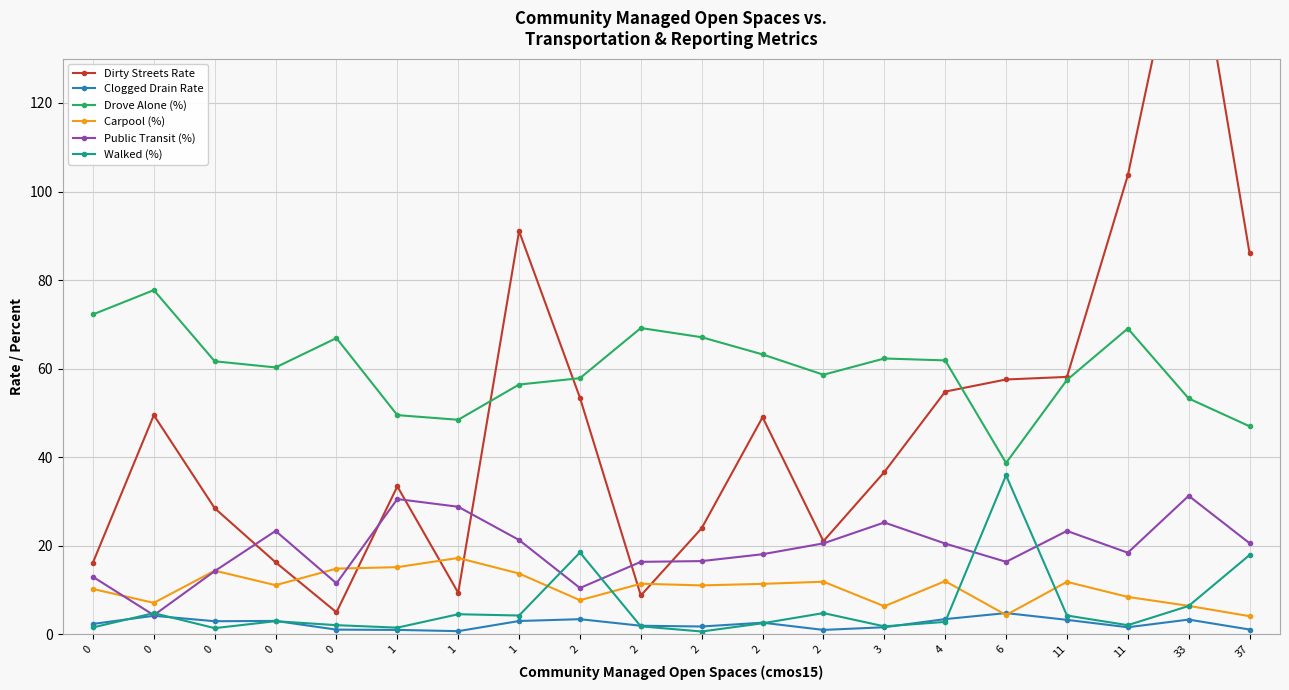

What are all the series names shown in the legend?

Dirty Streets Rate, Clogged Drain Rate, Drove Alone (%), Carpool (%), Public Transit (%), Walked (%)